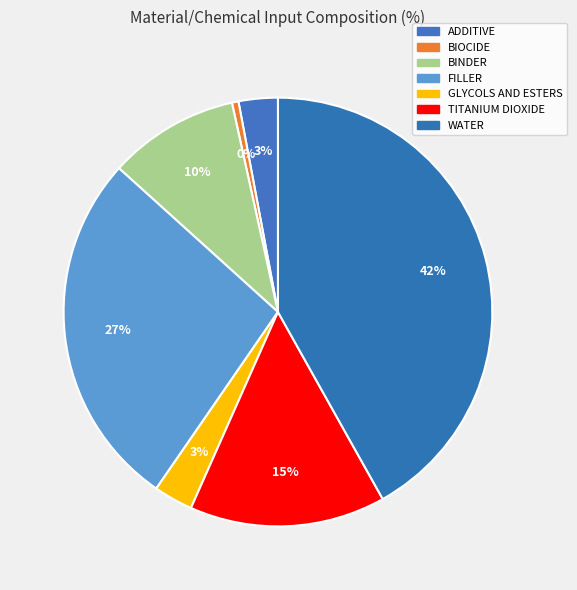

How many segments does this pie chart have?

7